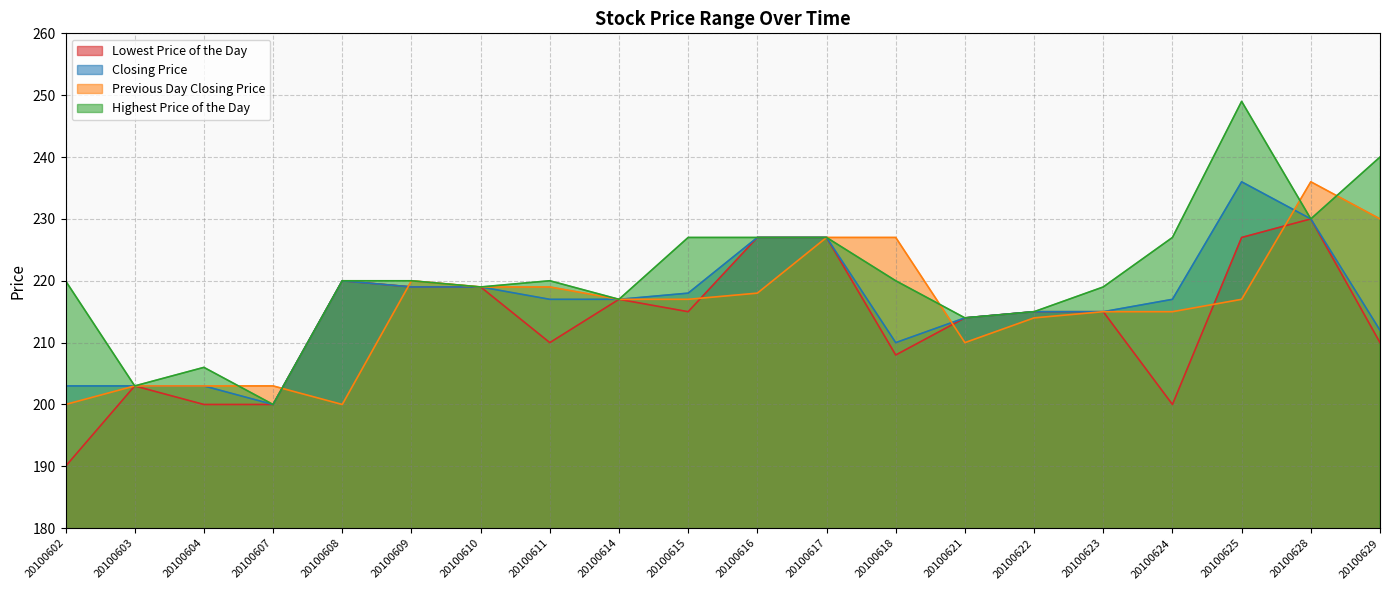

What is the maximum value for Highest Price of the Day?

249